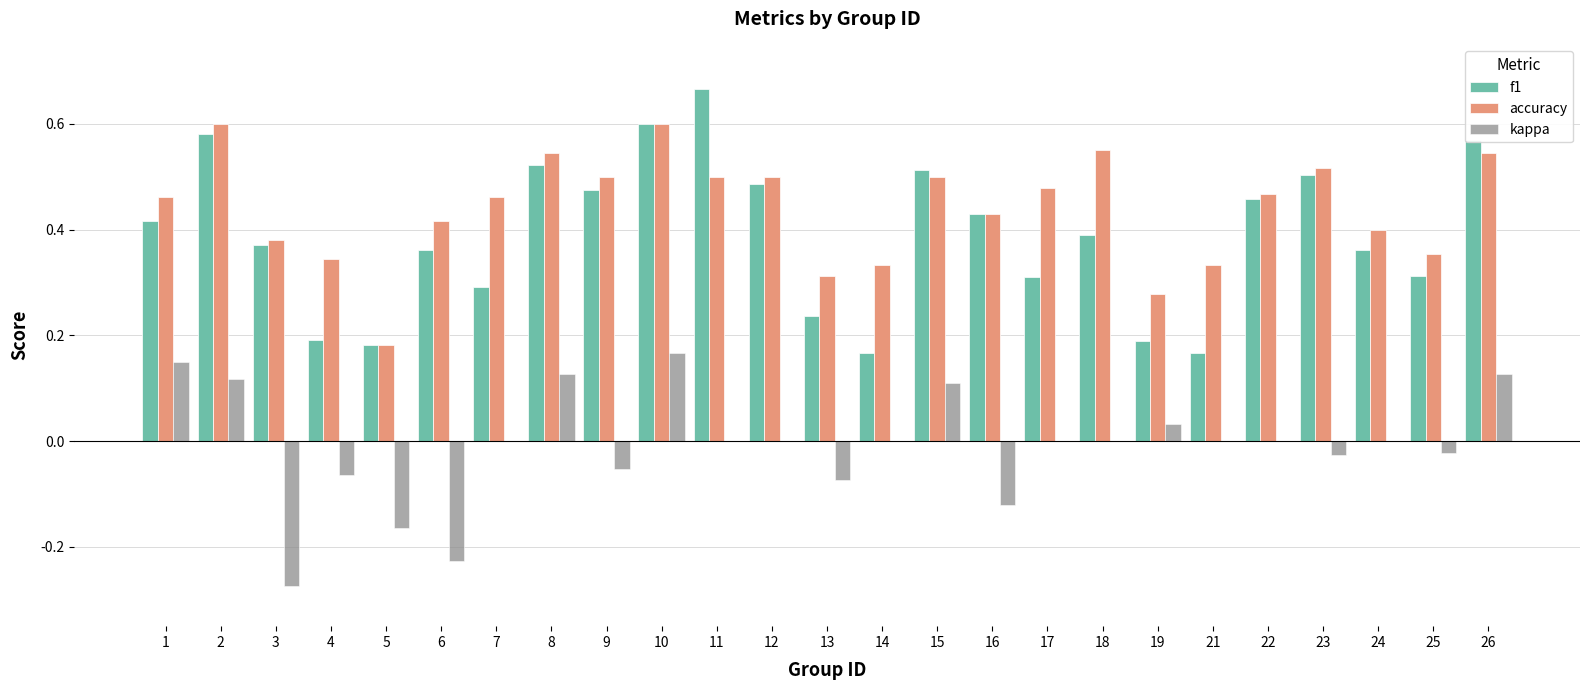

True or false: f1 has a value of 0.1 at 4.

False